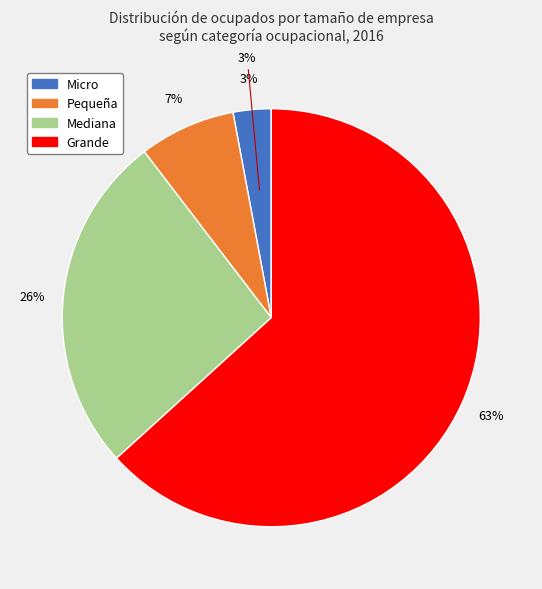

What portion of the pie excludes Grande?

36.7%